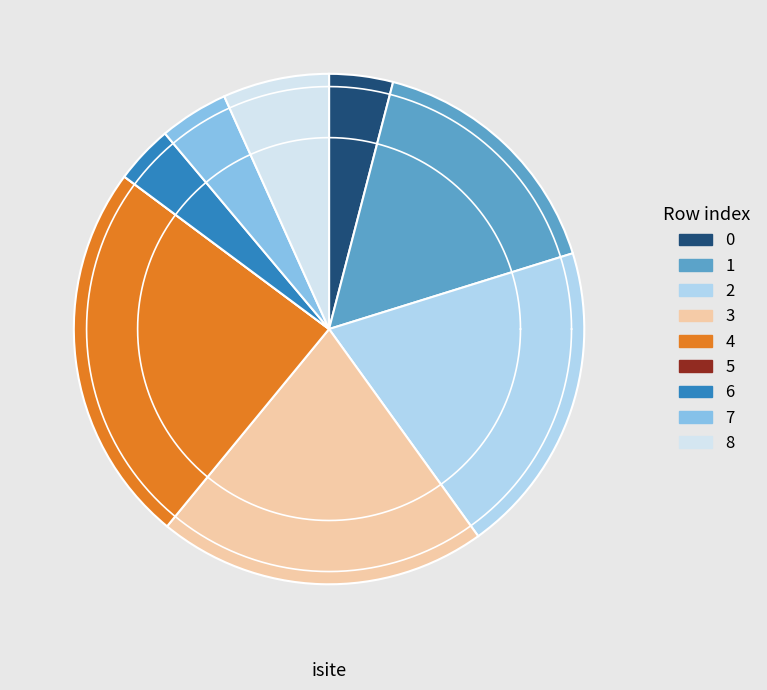

What is the total percentage of 6 and 7?

8.1%